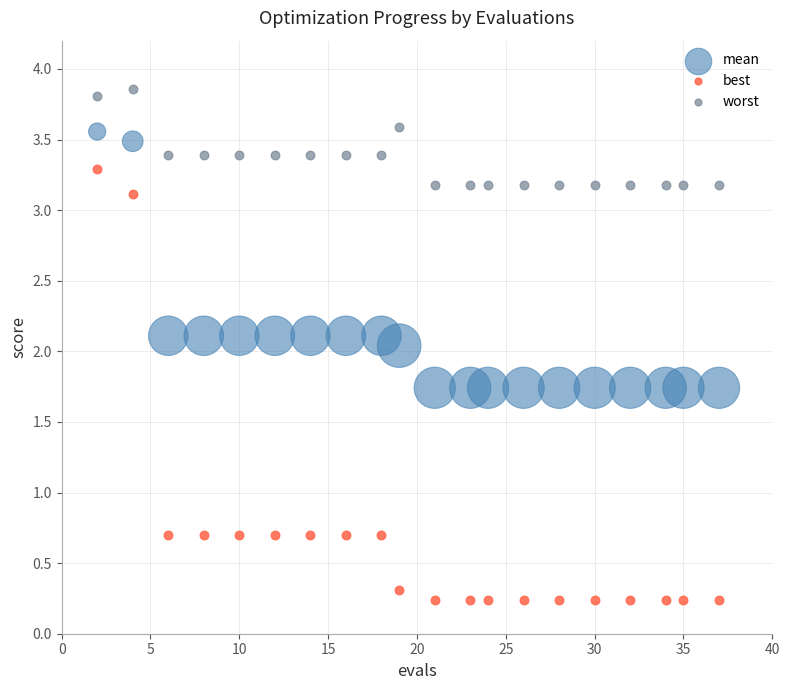

Which series reaches the maximum Y coordinate?

worst